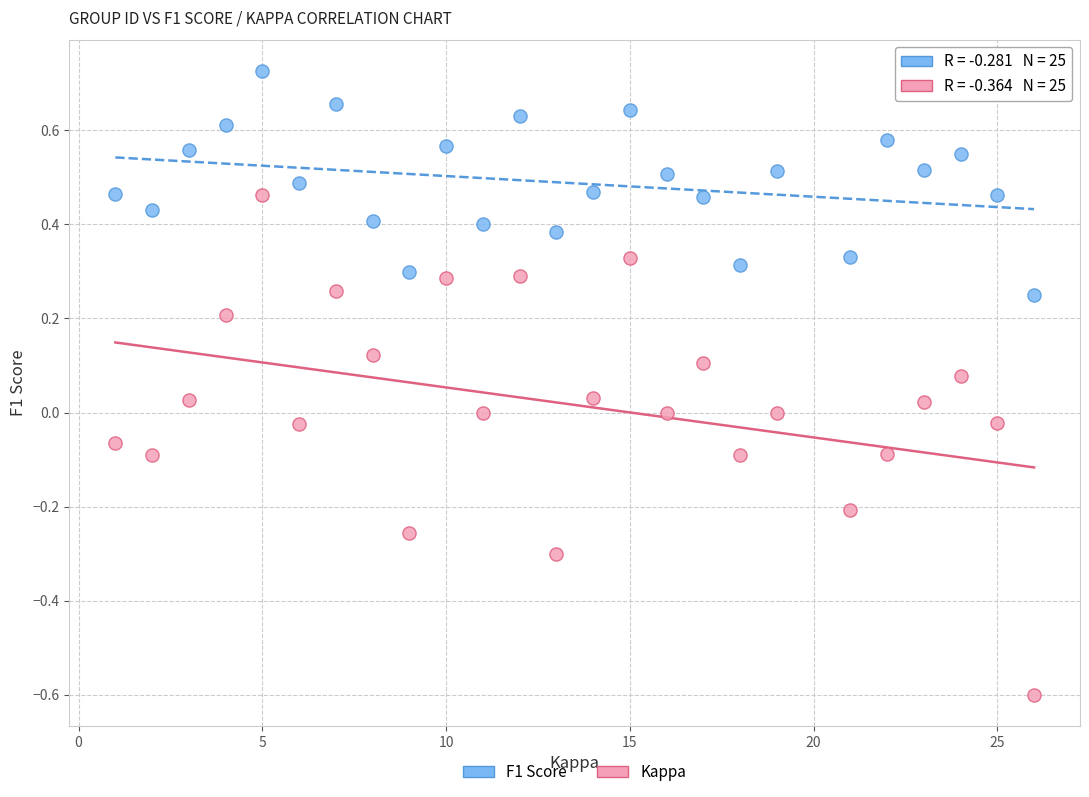

Which series contains the lowest Y value?

Kappa